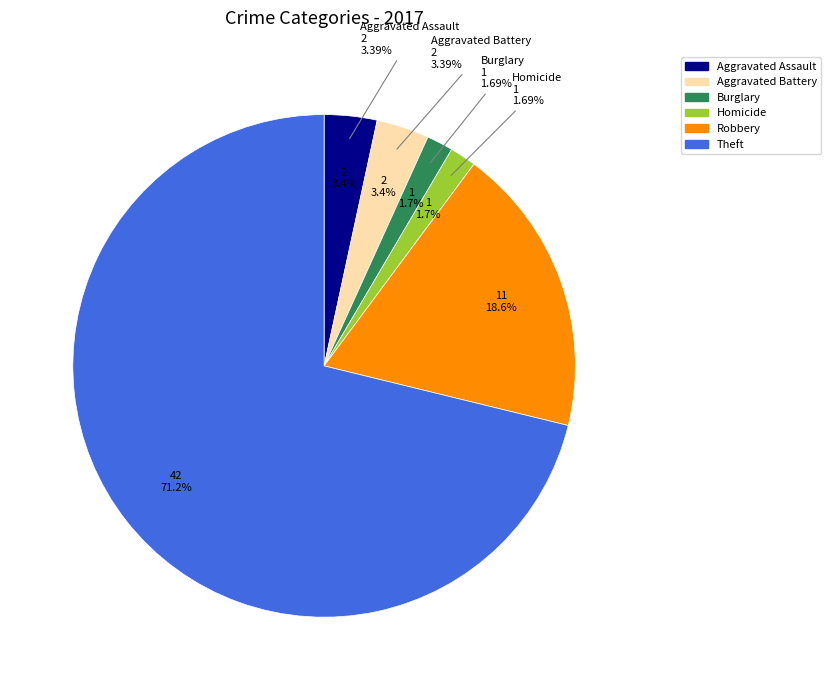

True or false: Homicide accounts for 1% of the total.

False